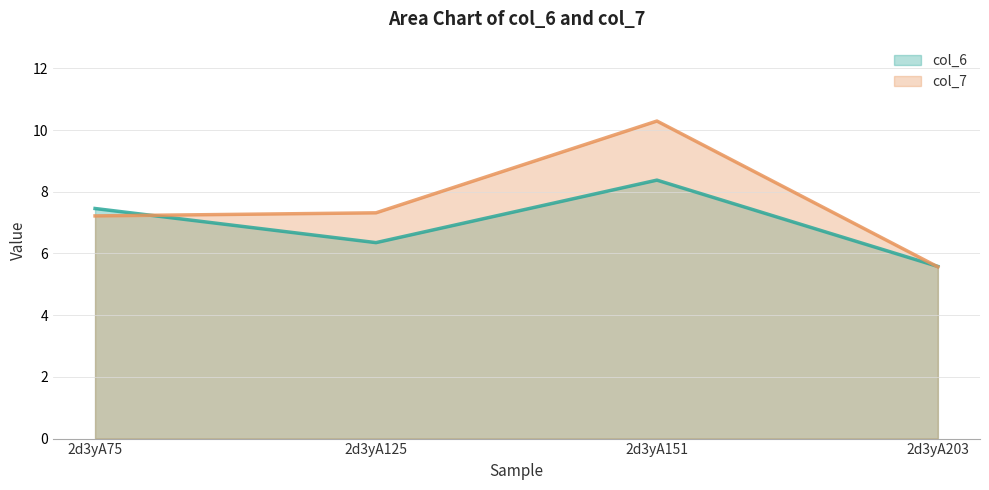

After their last crossing, which series has the higher values: col_7 or col_6?

col_6